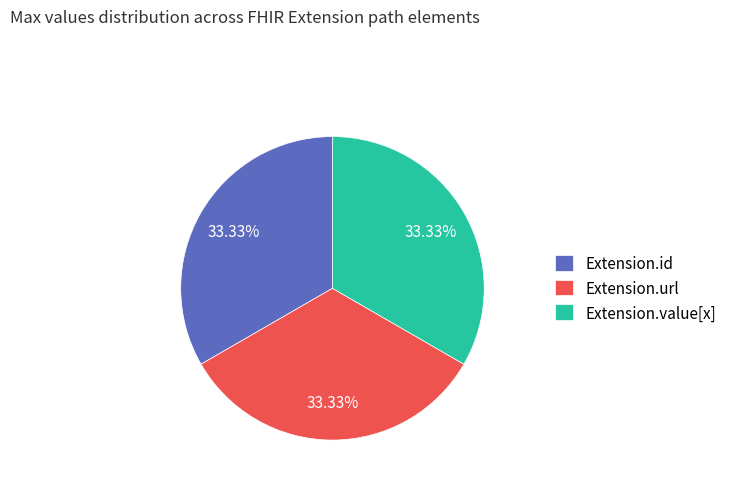

Count the number of slices in the pie.

3